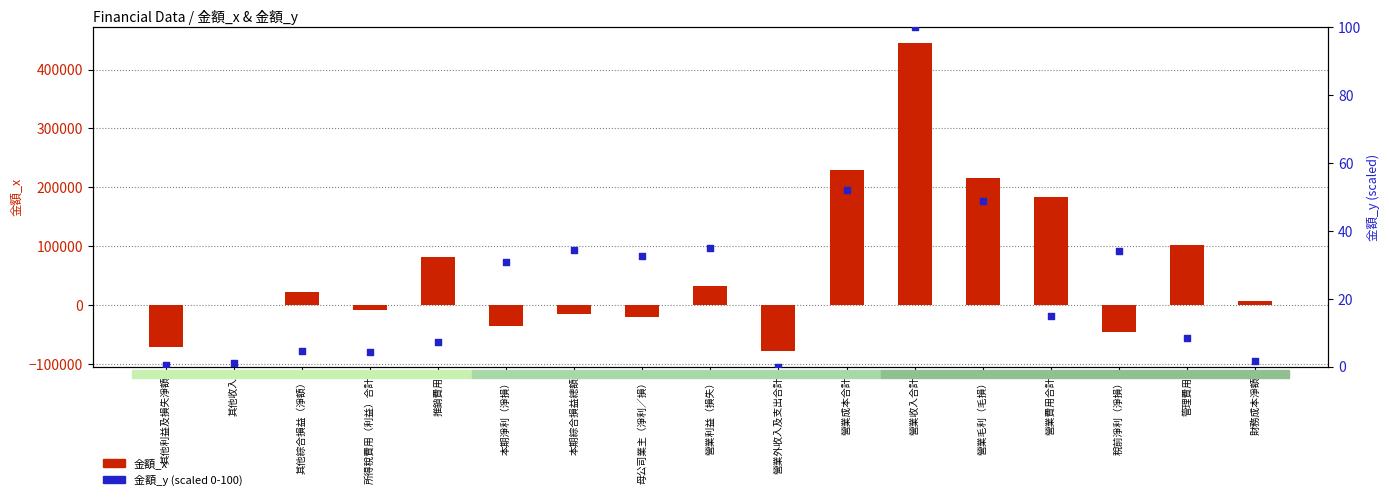

Which series contains the lowest Y value?

金額_x (primary)